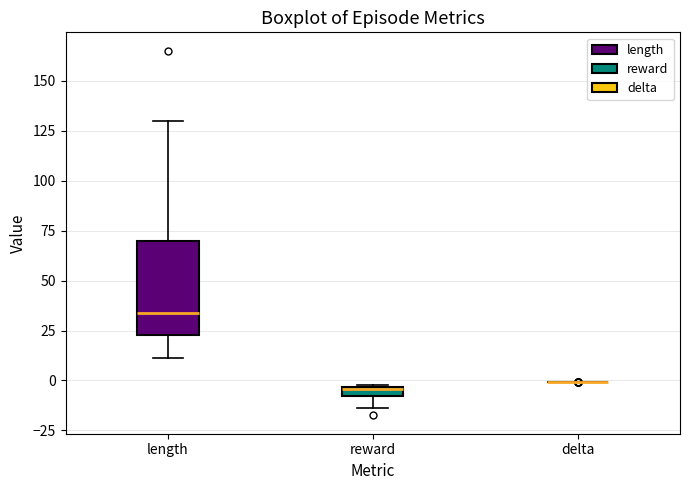

Which box is the tallest, from its lower edge to its upper edge?

length